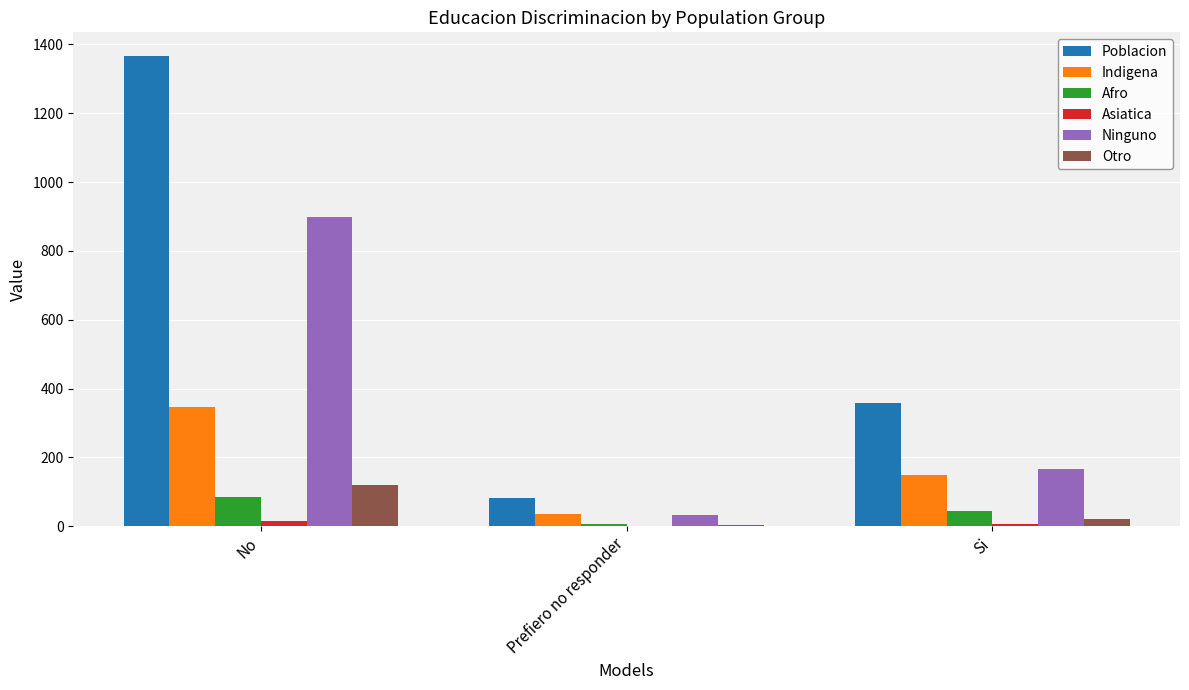

What is the sum of all Afro values?

135.5